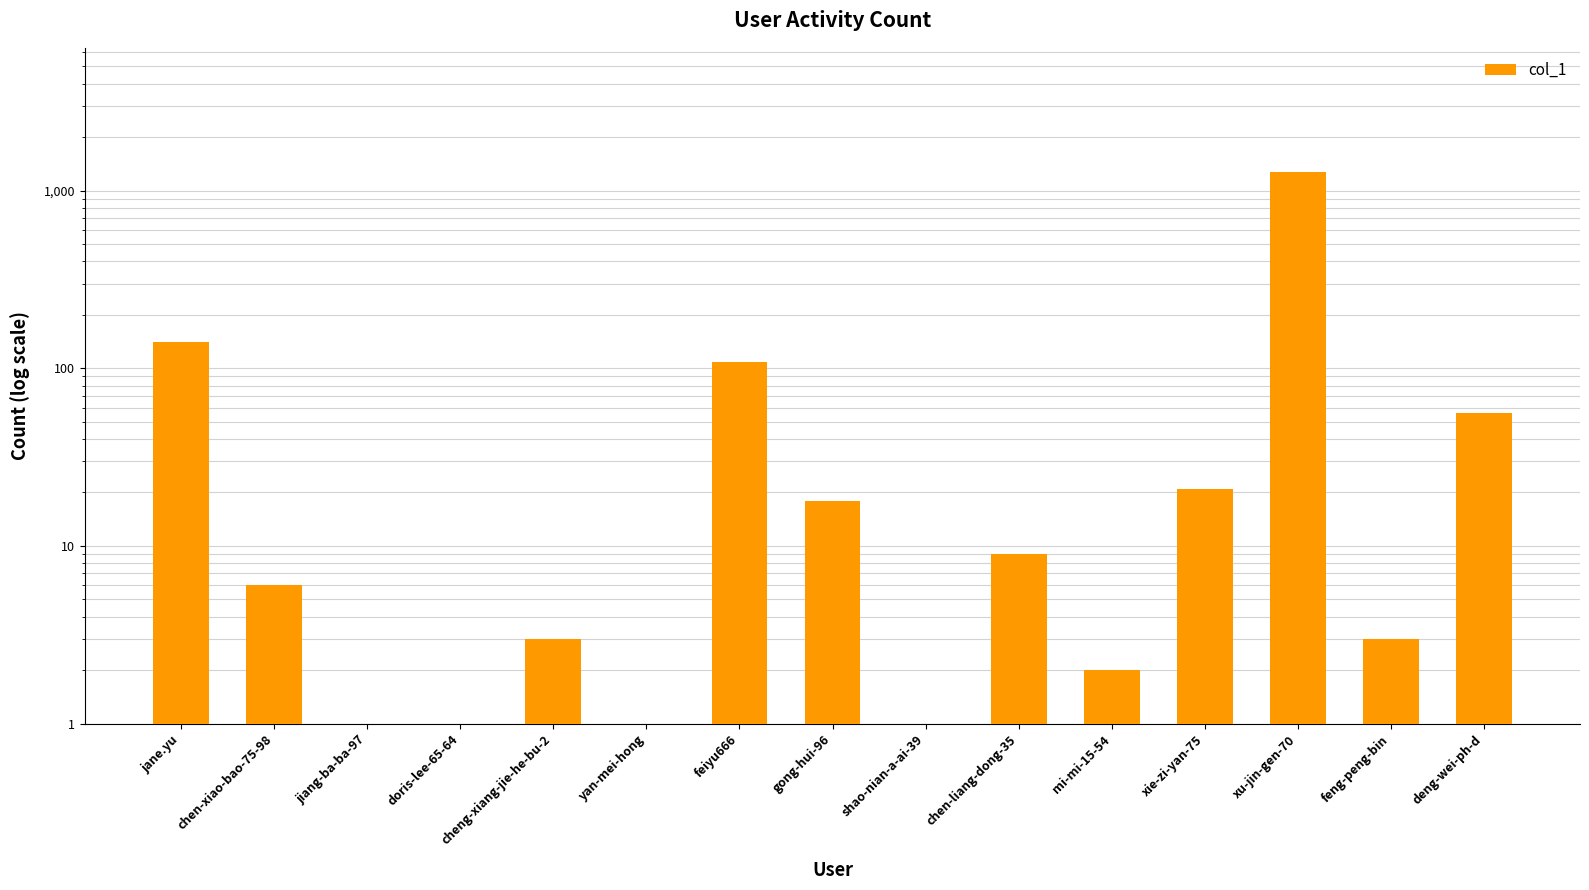

Which label corresponds to the largest value in the chart?

xu-jin-gen-70